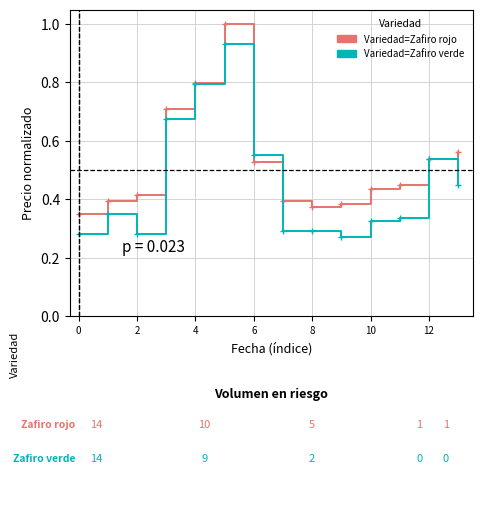

List the series in order of their peak value, highest first.

Variedad=Zafiro rojo, Variedad=Zafiro verde